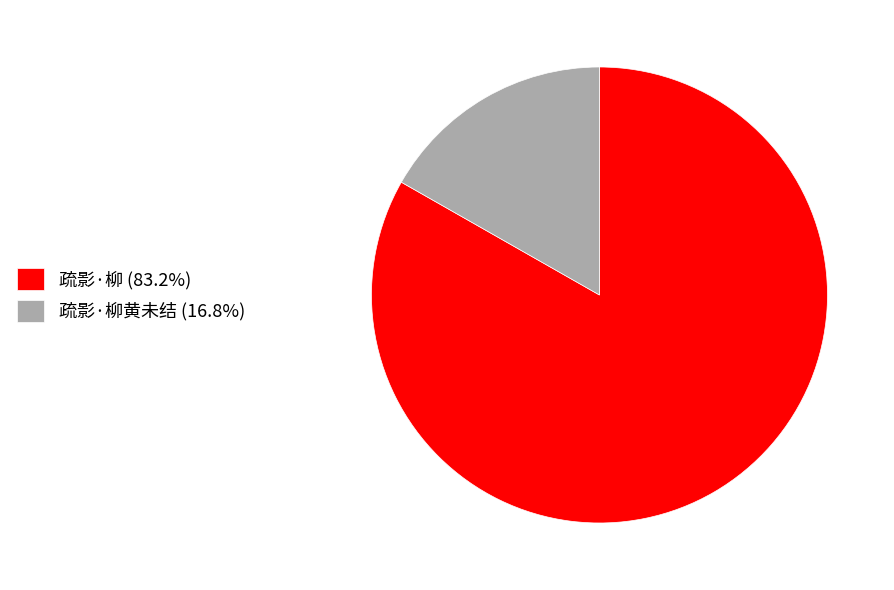

Do 疏影·柳黄未结 (16.8%) and 疏影·柳 (83.2%) together represent more than half of the pie?

Yes